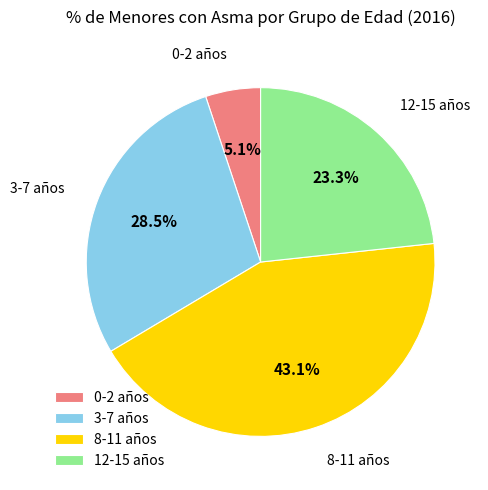

To the nearest percent, what is the average slice percentage?

25%